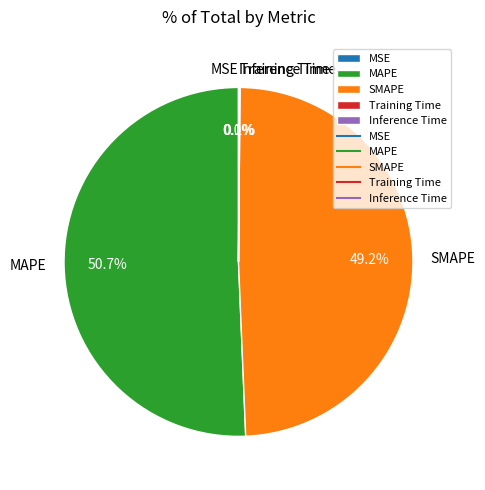

What portion of the pie excludes SMAPE?

50.8%